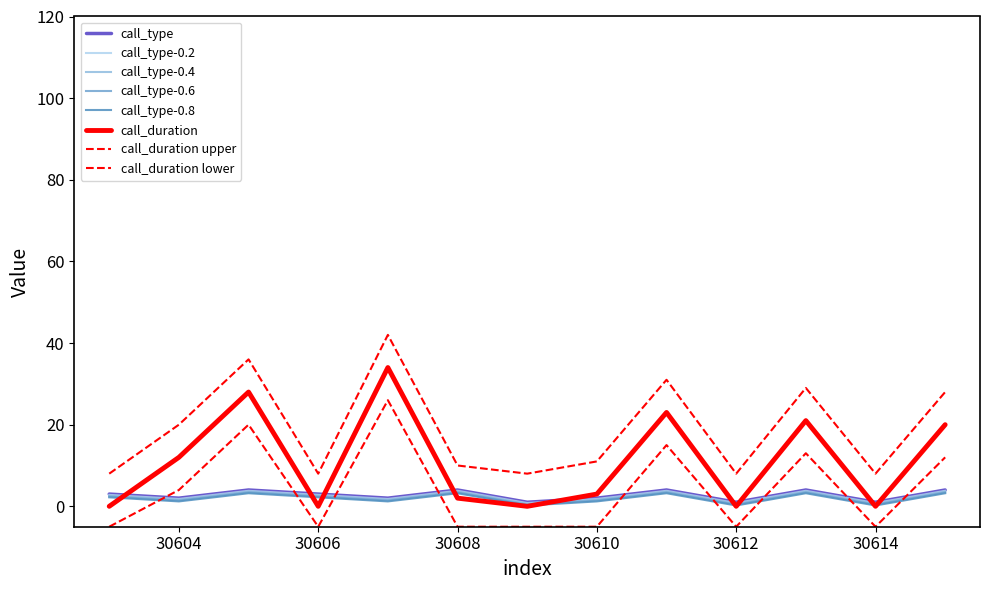

What is the minimum value for call_type?

1.0